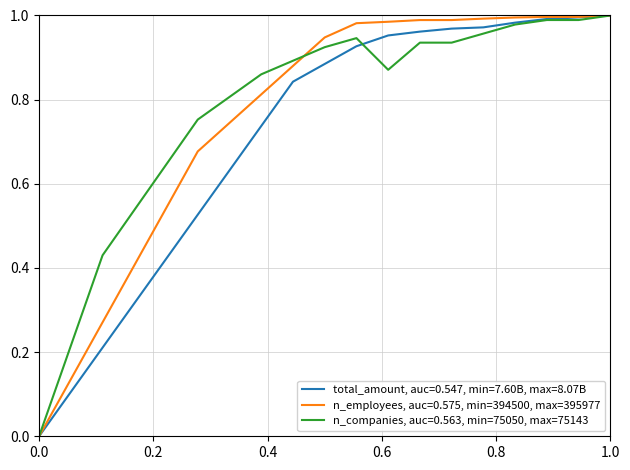

How many lines are shown in the chart?

3